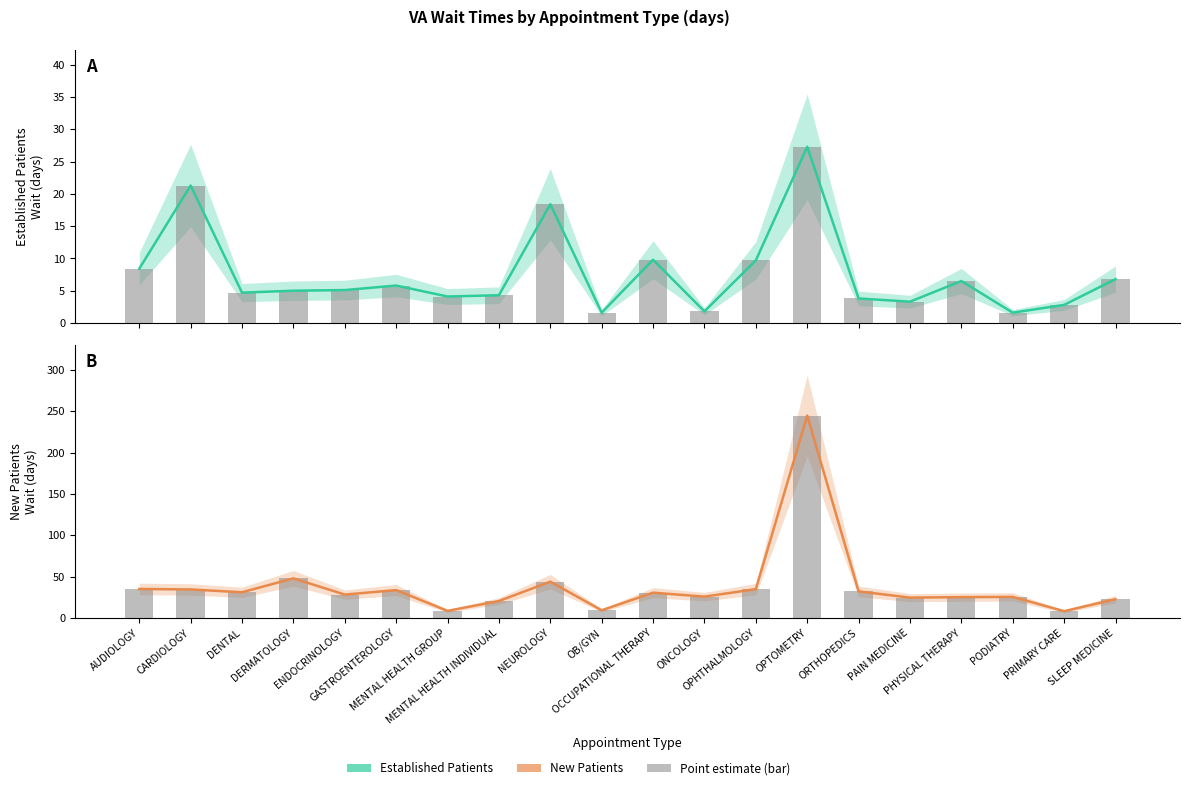

Which series changed the most between MENTAL HEALTH GROUP and PHYSICAL THERAPY?

New Patients